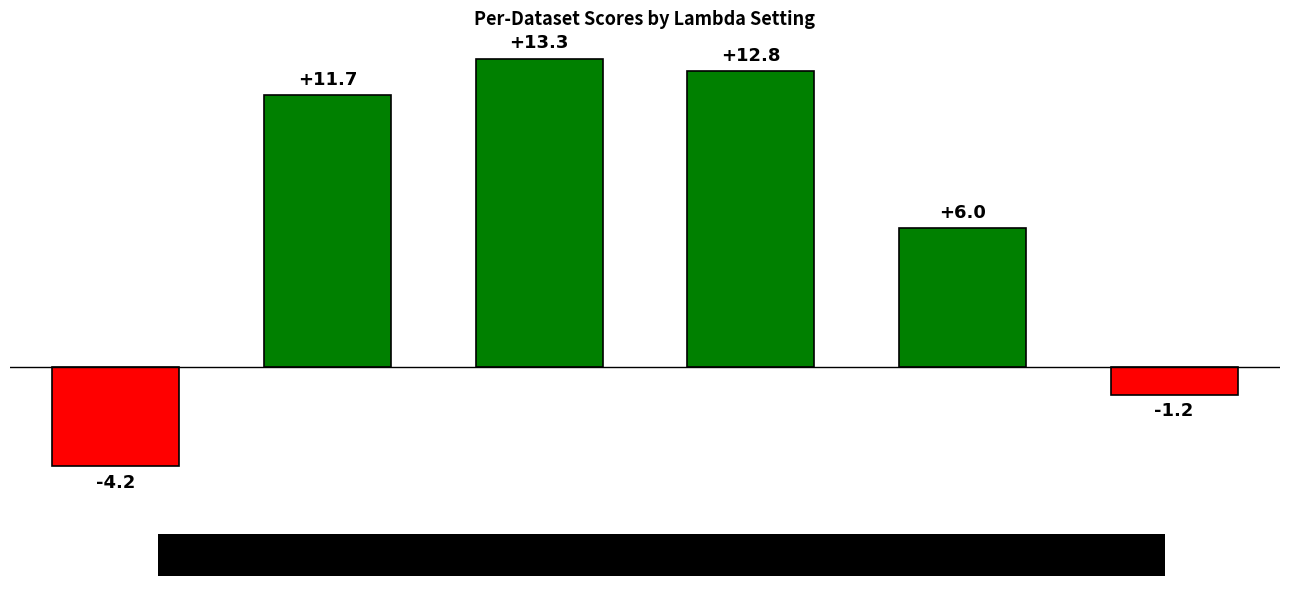

What is the average value?

6.4